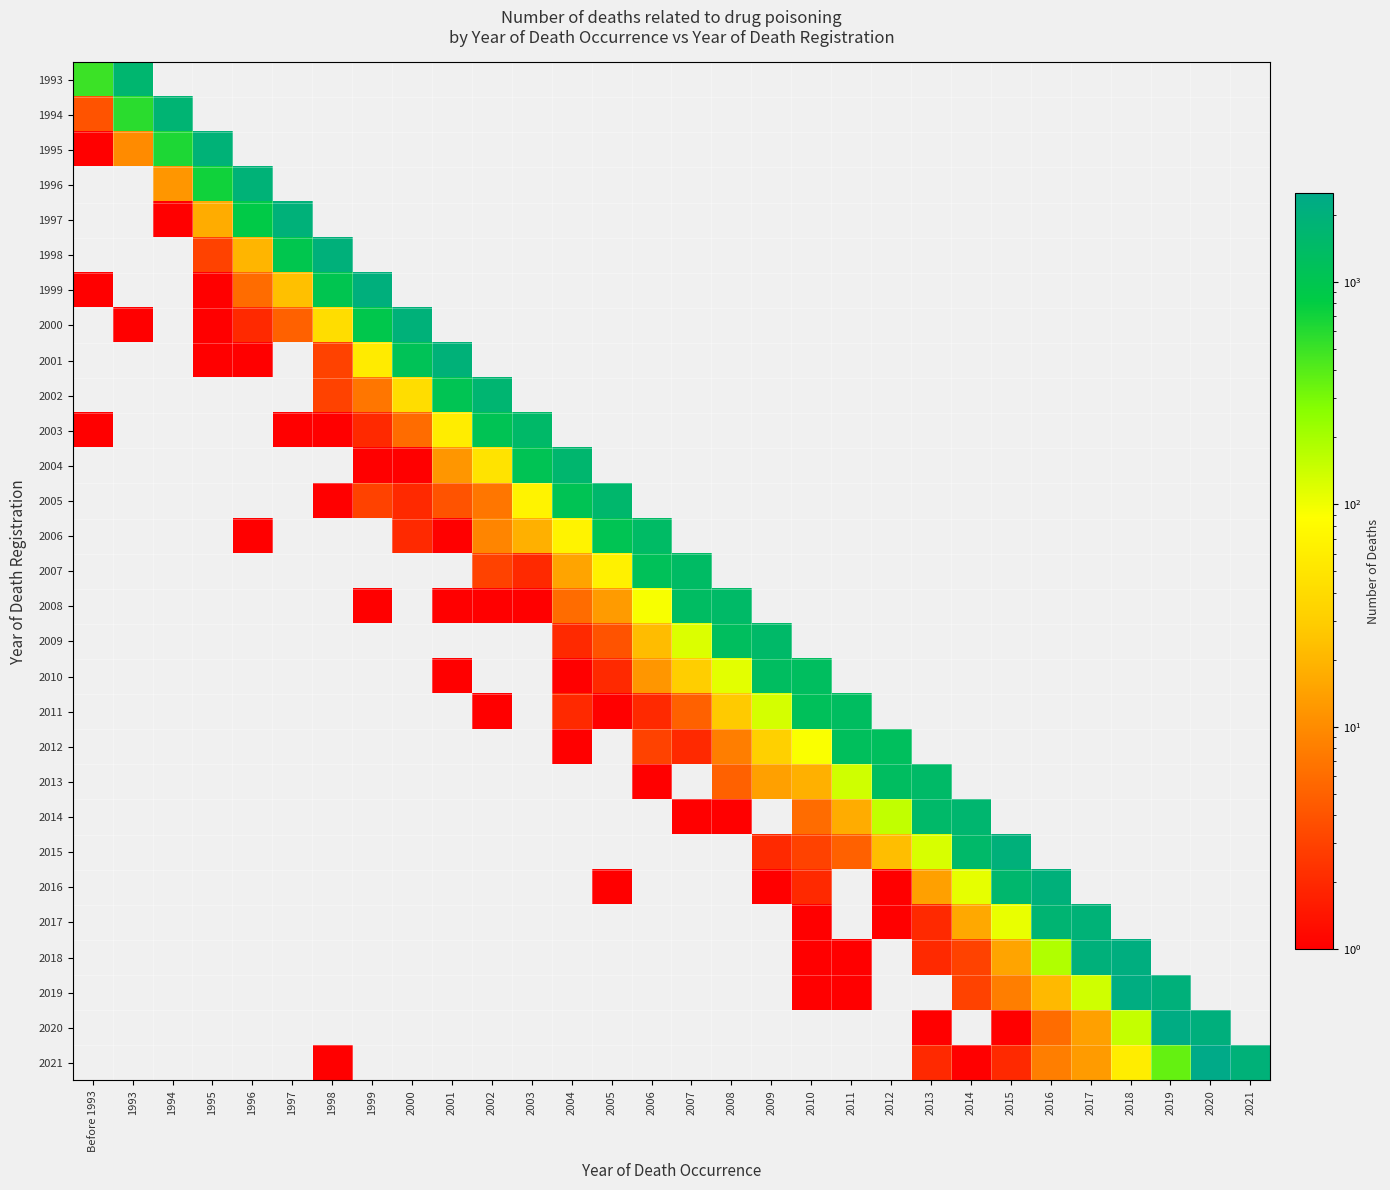

At how many categories does at least one series exceed 2324?

1